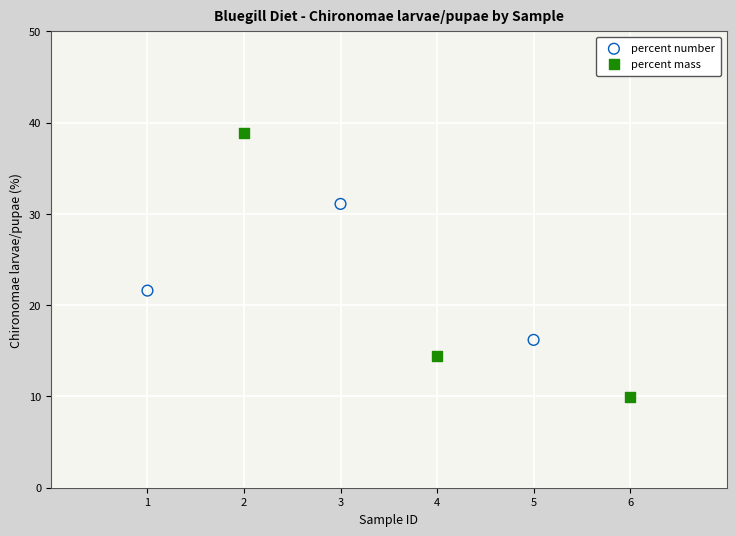

Which series has the largest Y range (max minus min)?

percent mass